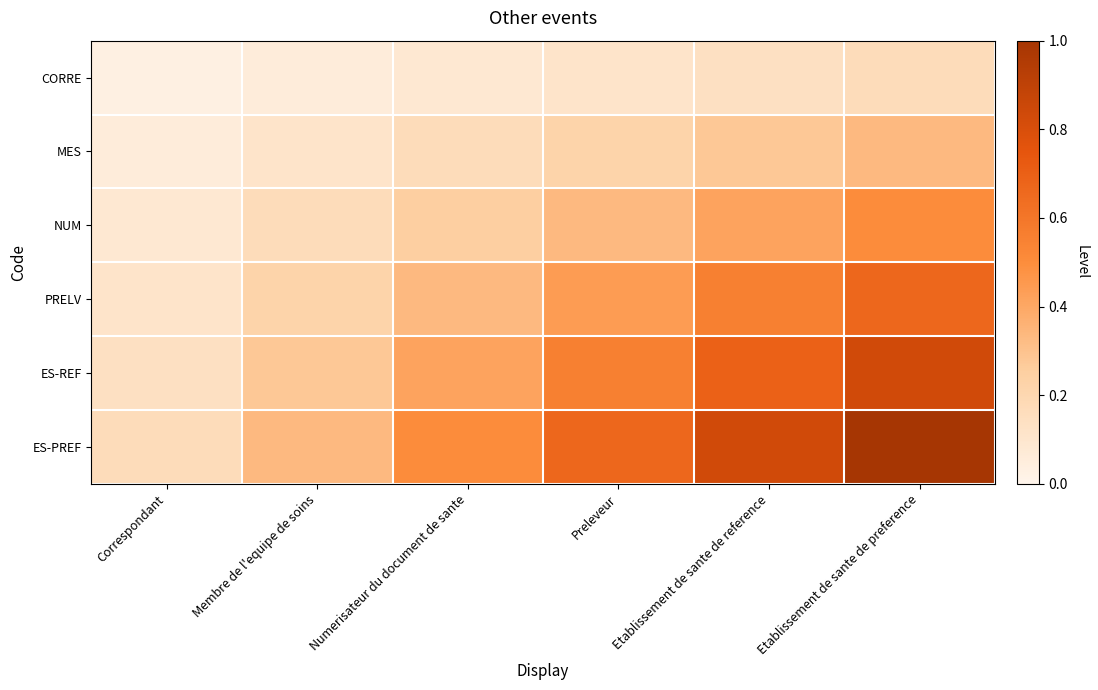

Which series has the largest range (max minus min)?

ES-PREF